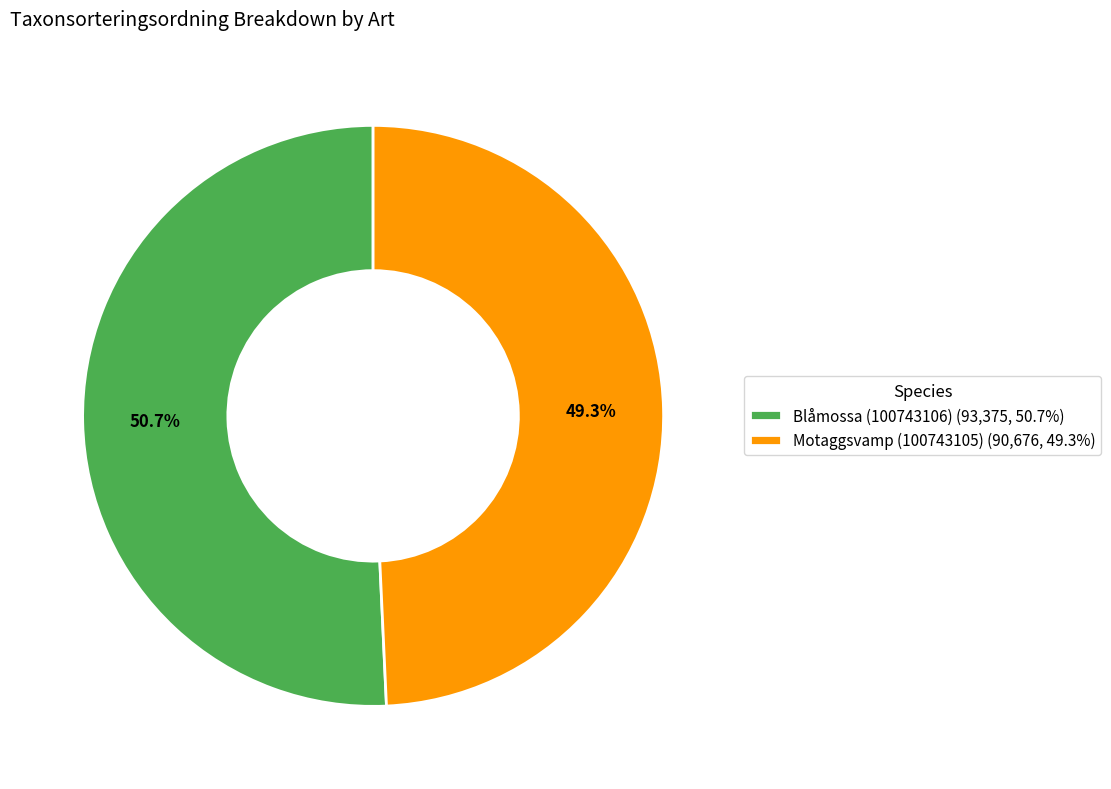

Which slice is the largest?

Blåmossa (100743106)